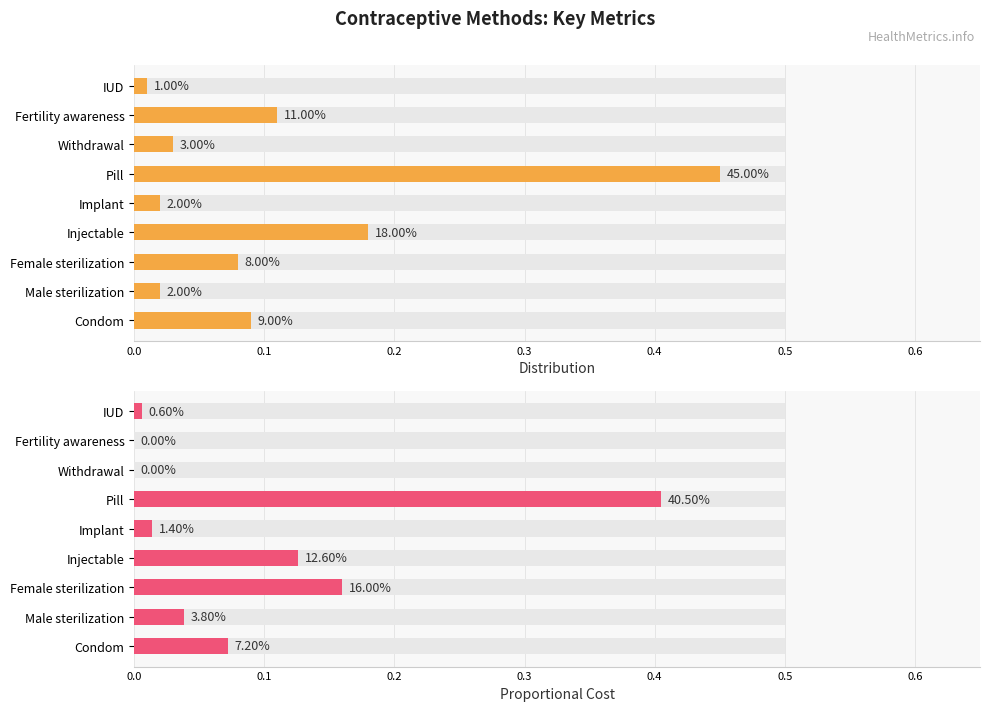

What is the difference between the maximum and minimum values in the Proportional Cost series?

0.4